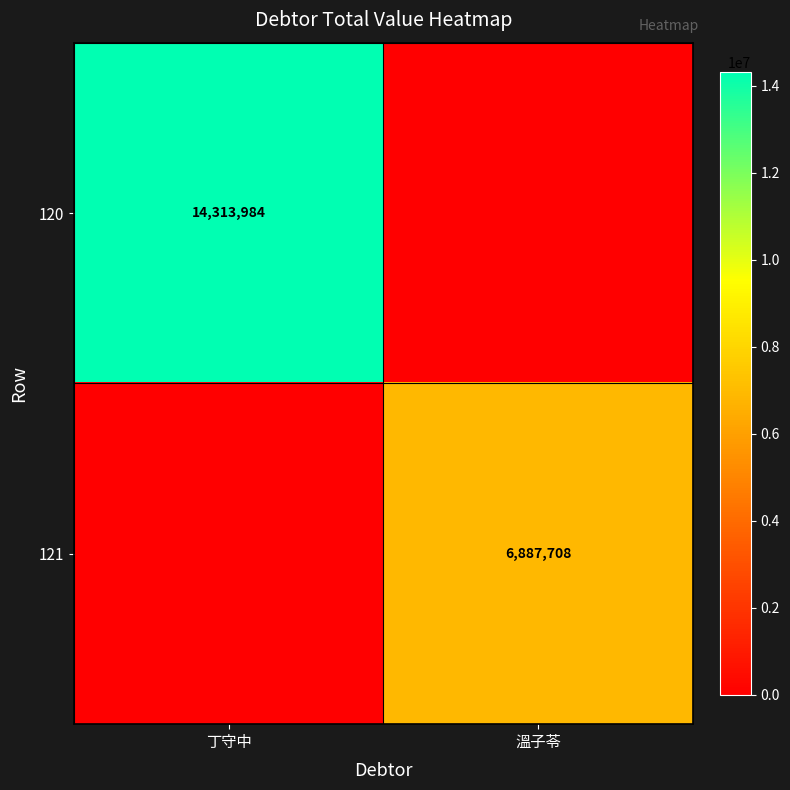

Is it true that 121 equals 1958724 at 溫子苓?

False